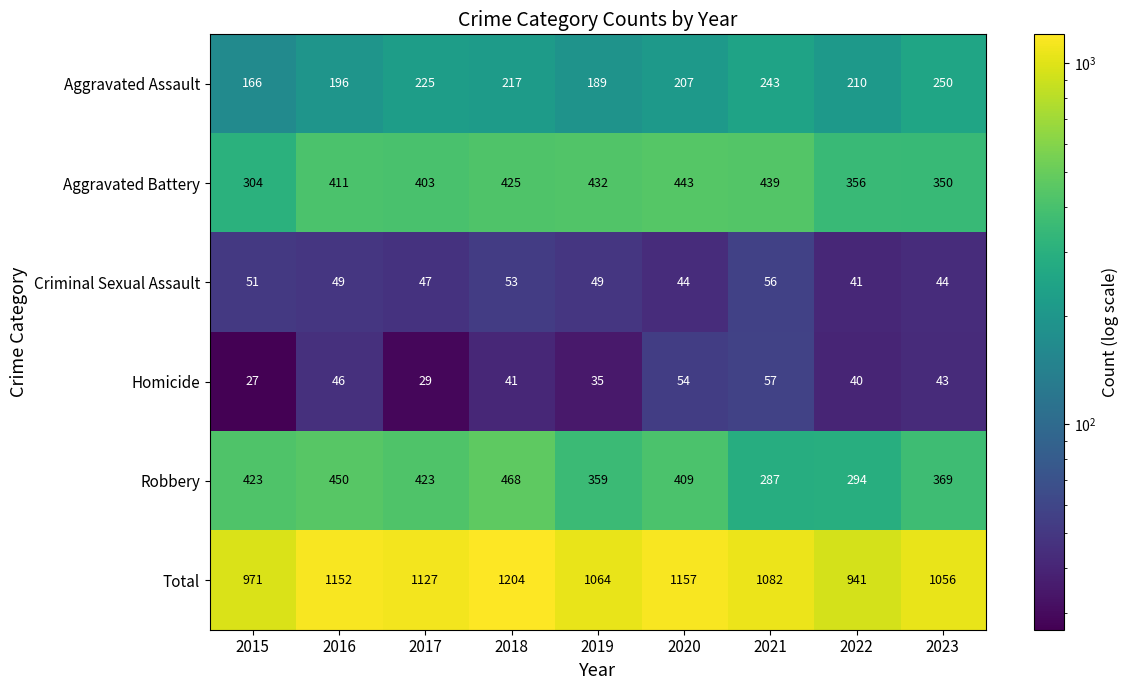

What is the sum of all Homicide values?

372